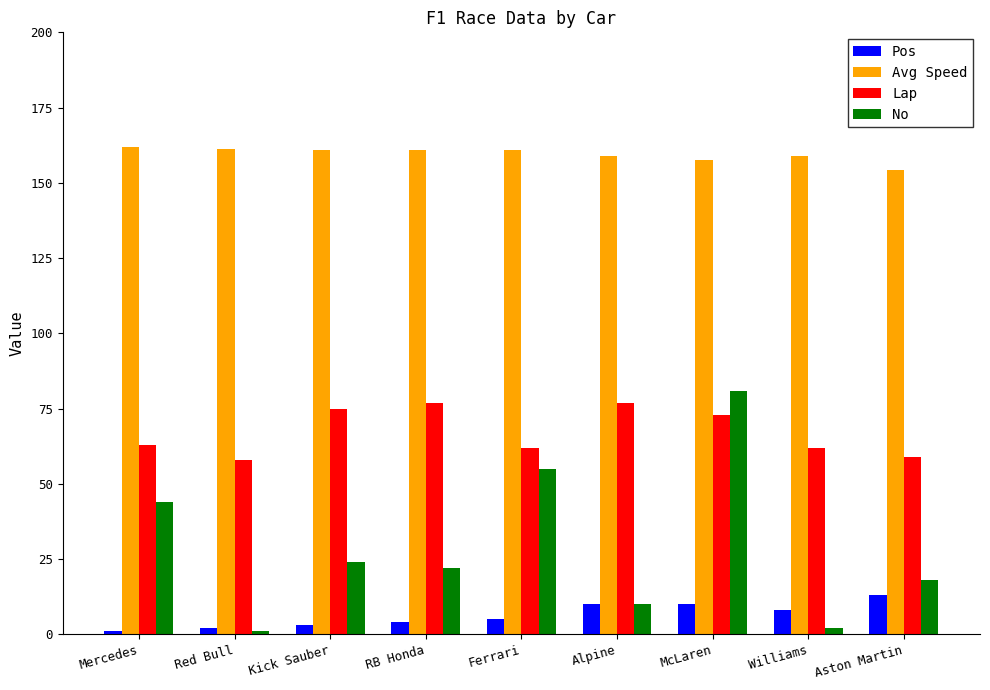

At Williams, list the series in order from smallest to largest.

No, Pos, Lap, Avg Speed